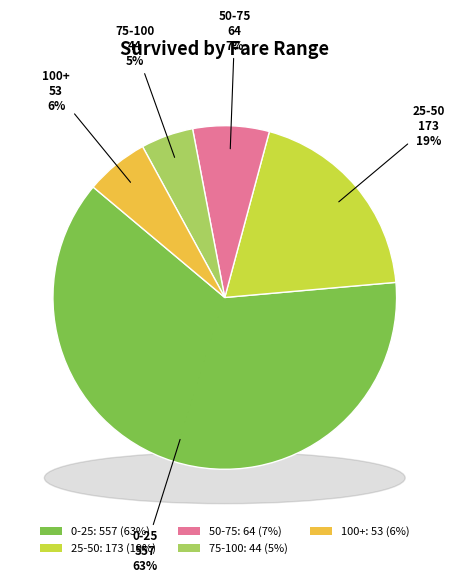

Is 200-225 the majority of the pie?

No